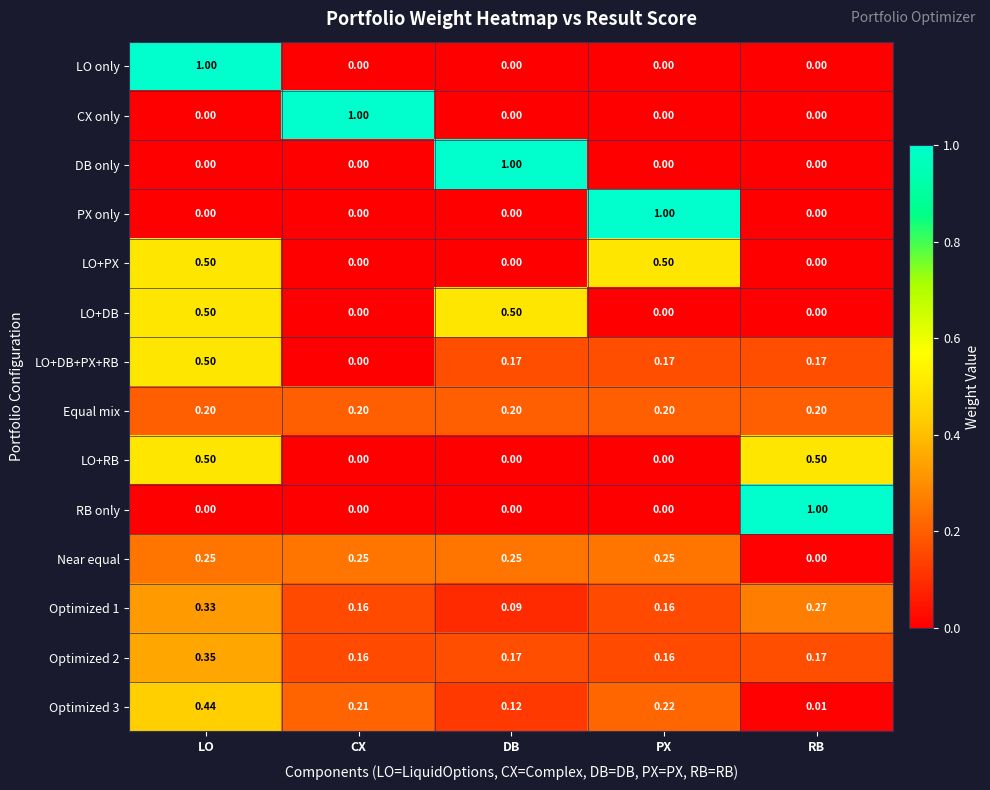

Which category has the highest value in the CX only series?

CX